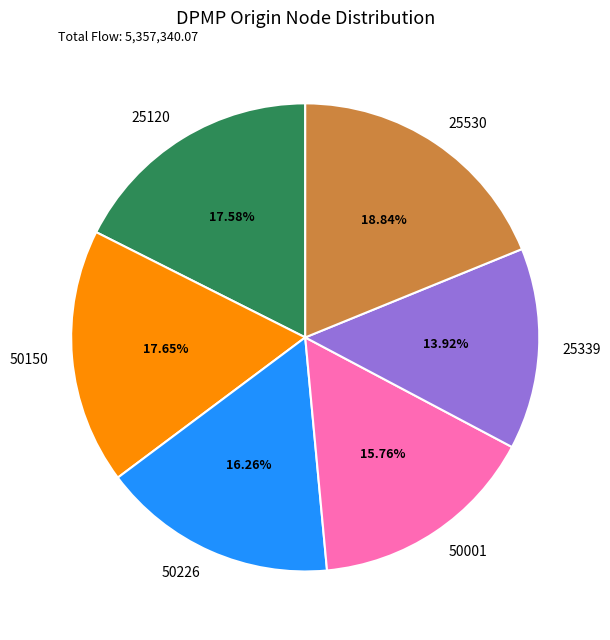

Is 50226 the majority of the pie?

No